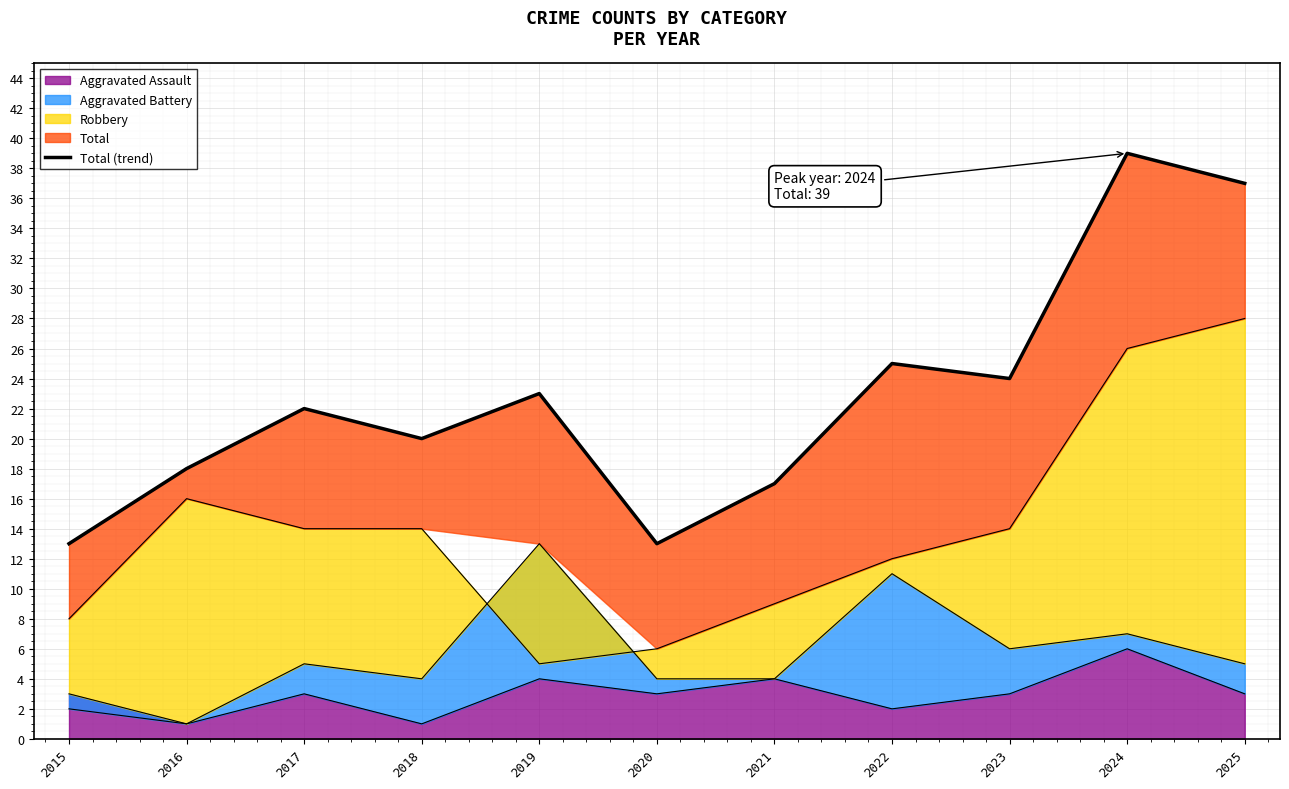

Is it true that the value at 2016 is 7?

False